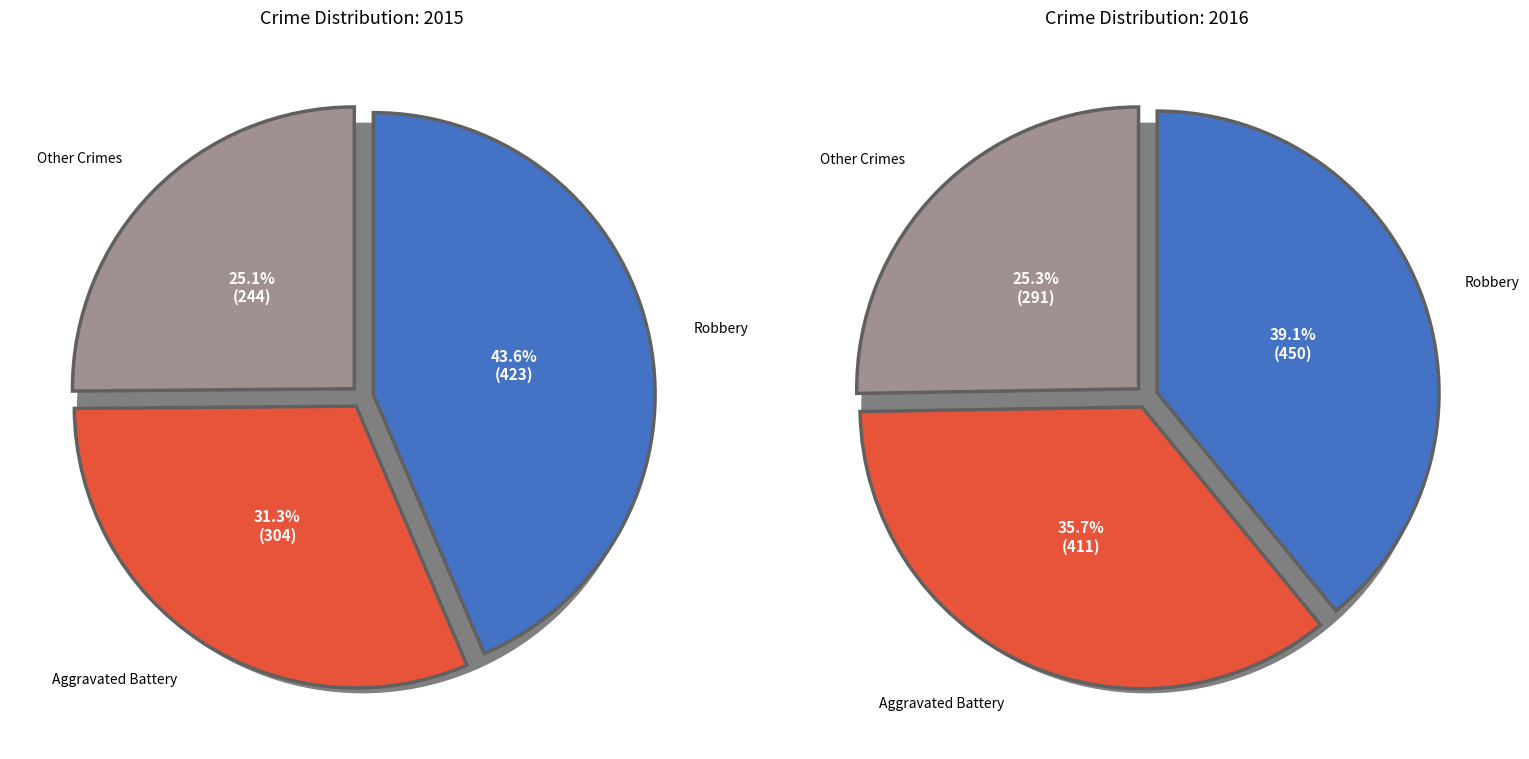

Is Aggravated Assault the majority of the pie?

No